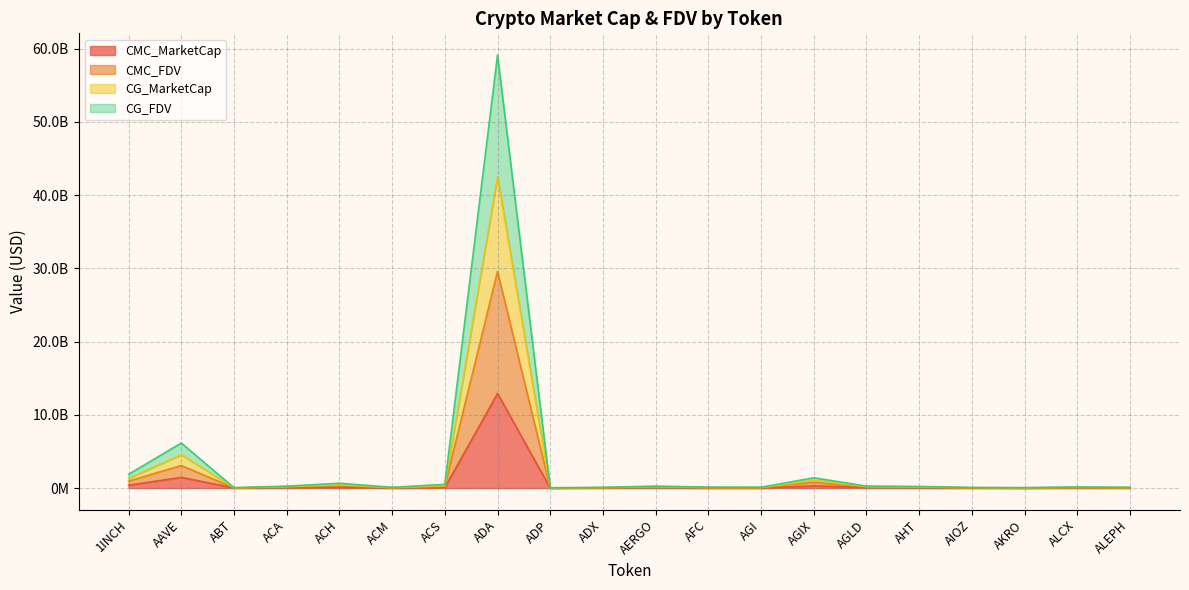

True or false: CMC_FDV has a value of 46874909088 at ADA.

False